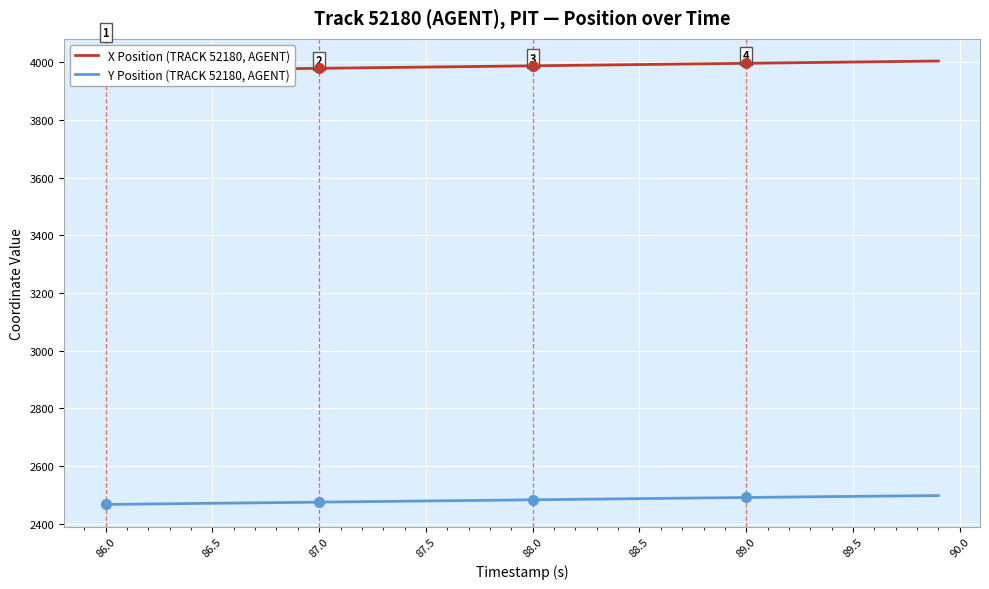

Is it true that Y Position (TRACK 52180, AGENT) equals 2494.2 at 89.5?

True